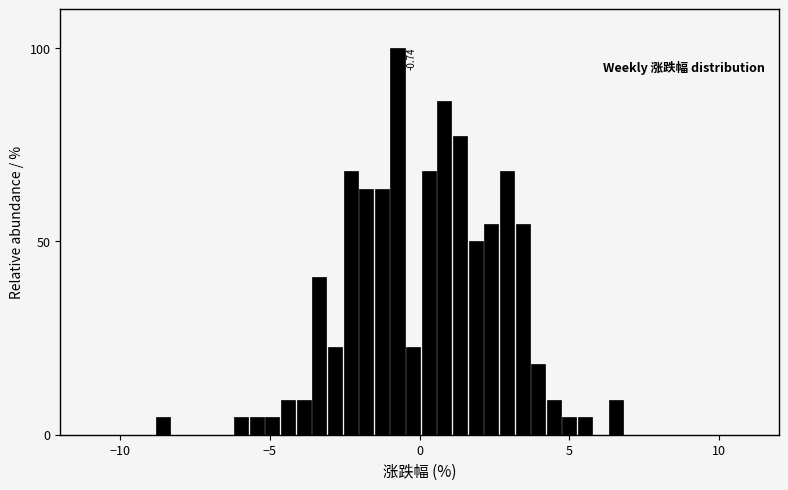

Read against the x-axis, roughly where is the centre of the tallest bar?

-0.5